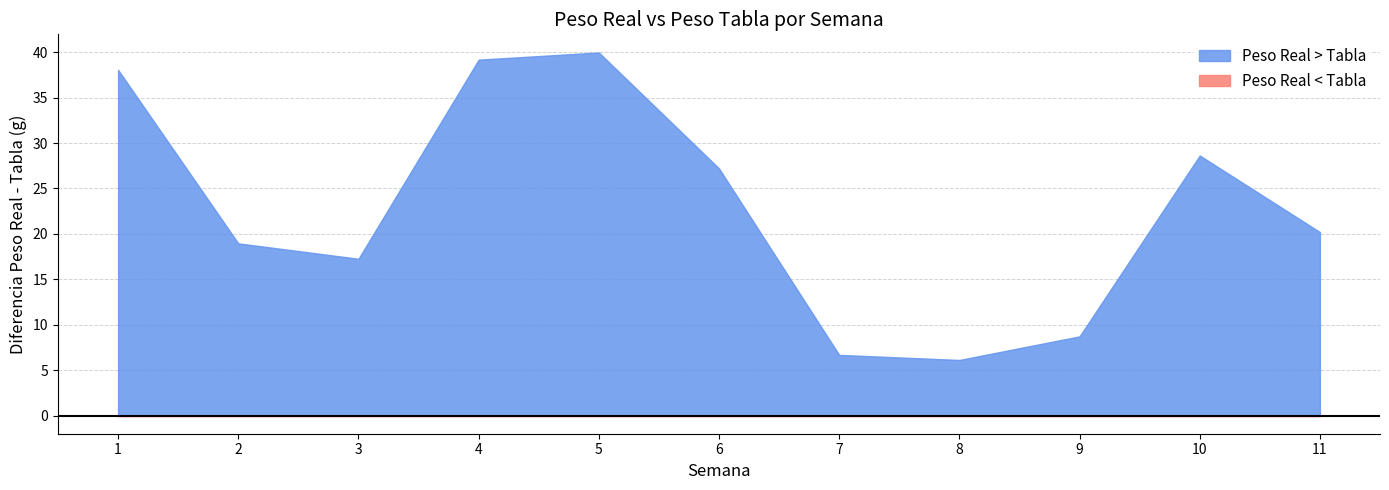

What is the greatest value displayed?

40.0